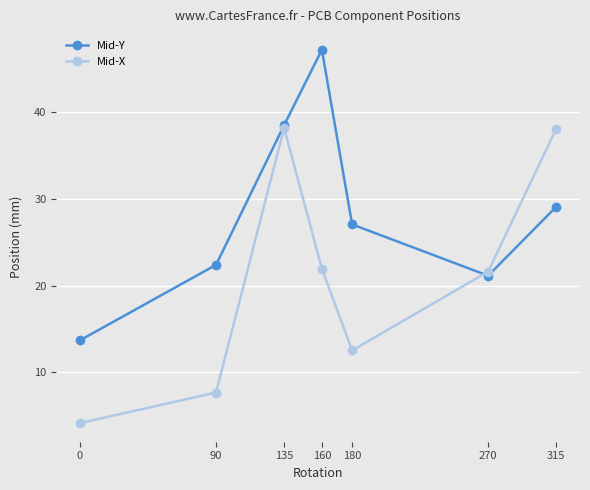

Between 270 and 315, which series saw the biggest shift?

Mid-X